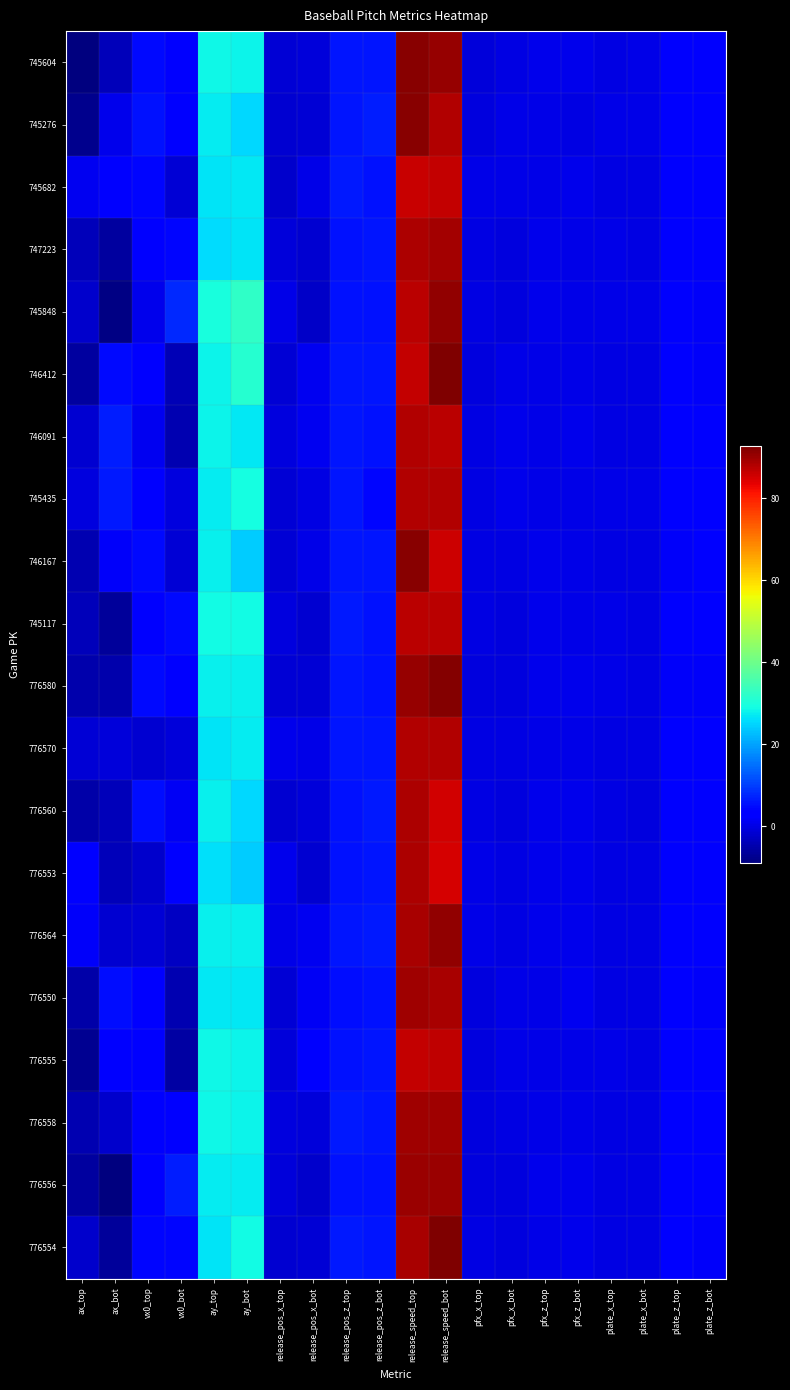

Between pfx_x_top and release_pos_z_top, which is larger?

release_pos_z_top